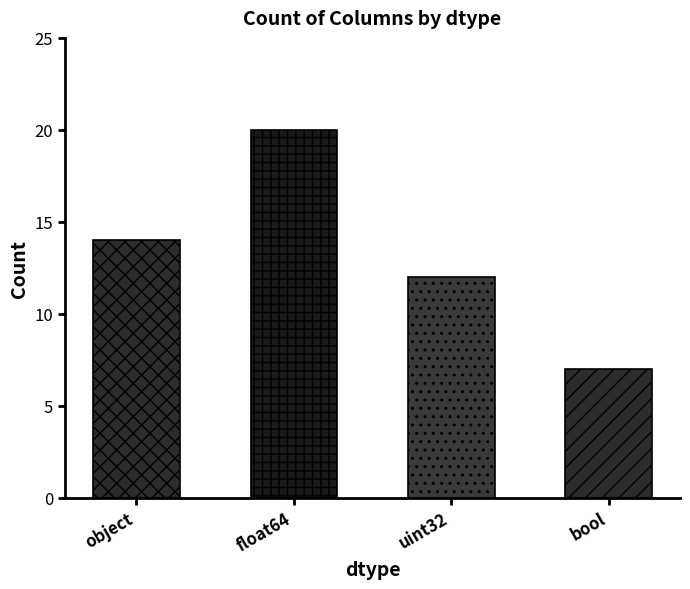

What is the approximate value at bool, to the nearest 10?

10